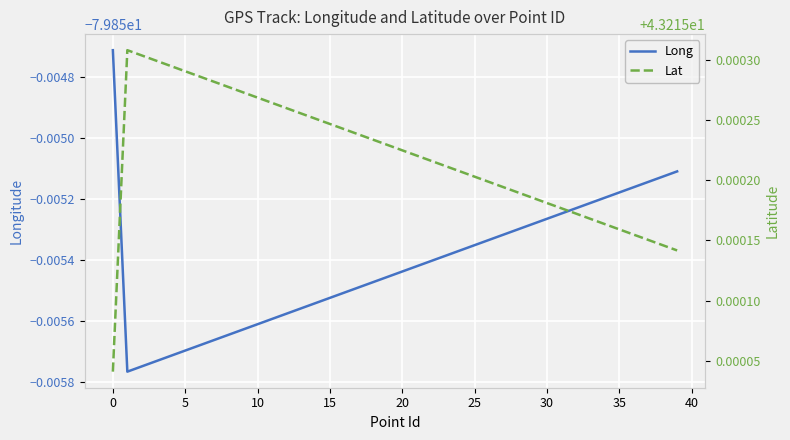

True or false: Lat and Long intersect in this chart.

False